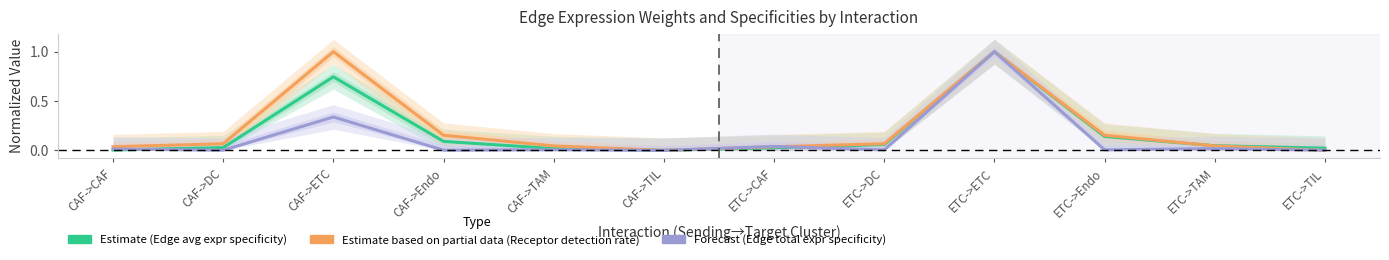

Reading left to right, transcribe all the data shown in this chart.

Estimate (CAF): 0.0	0.0	0.7	0.1	0.0	0.0	0.0	0.1	1.0	0.1	0.0	0.0
Estimate based on partial data (ETC): 0.0	0.1	1.0	0.2	0.0	0.0	0.0	0.1	1.0	0.2	0.0	0.0
Forecast: 0.0	0.0	0.3	0.0	0.0	0.0	0.0	0.0	1.0	0.0	0.0	0.0